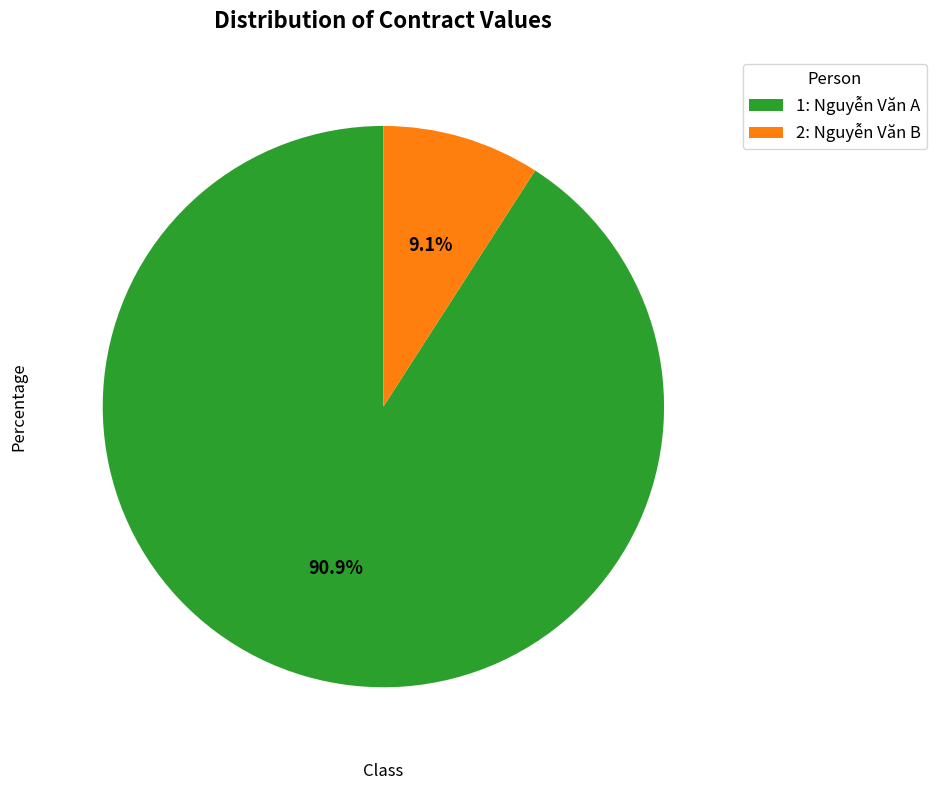

What is the largest slice in the pie chart?

1: Nguyễn Văn A